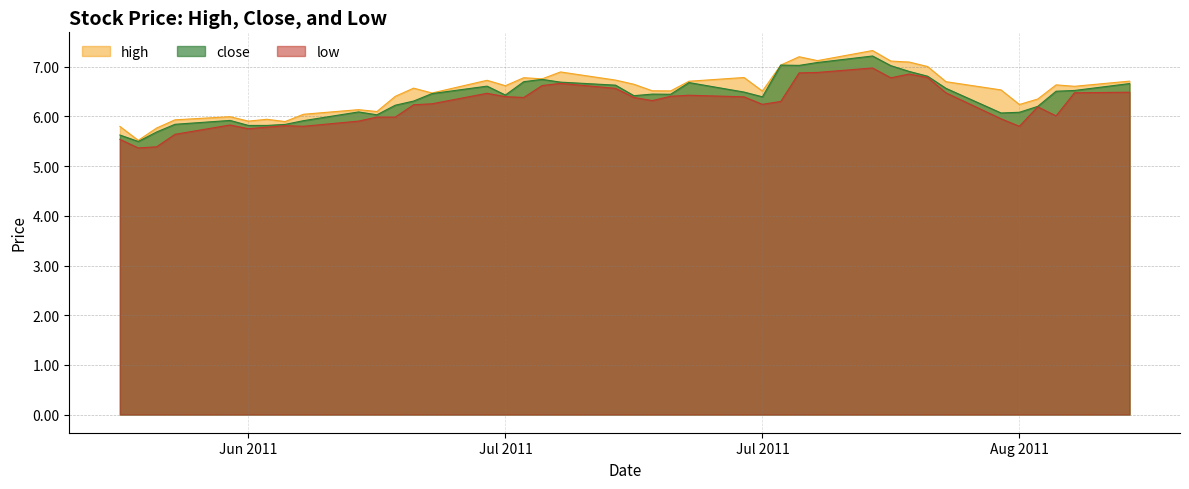

What is the label of the 1st point from the left?

2011-06-21